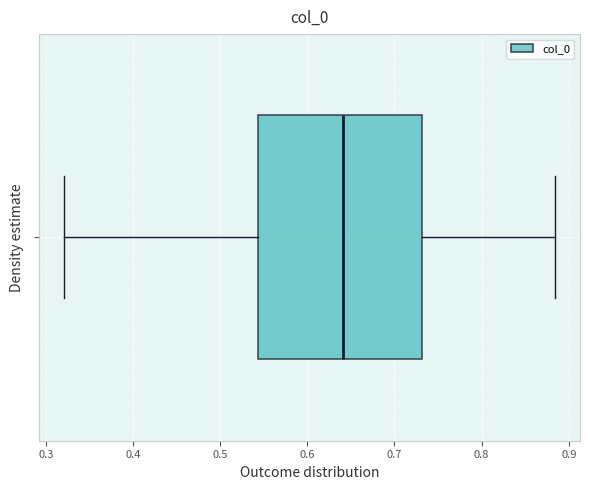

Read this box plot against the x-axis: the position of the median line, the range covered by the box, and the ends of both whiskers. The values are not printed on the chart, so give them approximately, as read against the axis.

median 0.64, box 0.54 to 0.73, whiskers 0.32 to 0.88